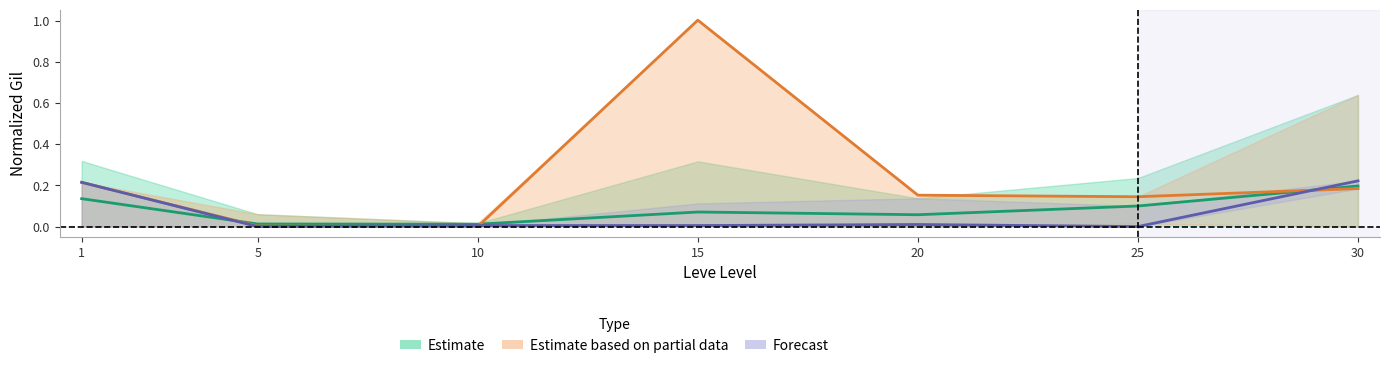

How many values in Forecast are above zero?

5